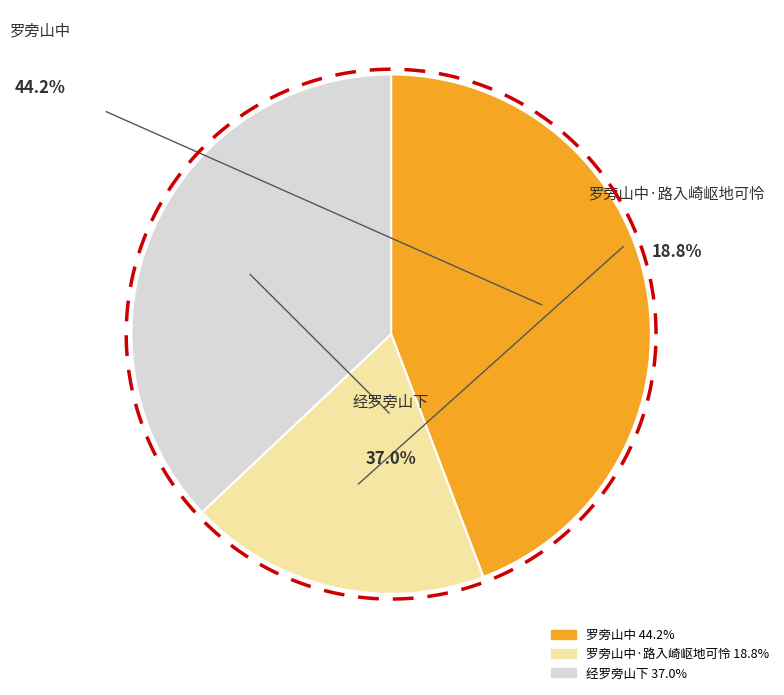

Combined, what portion of the pie is 罗旁山中 and 经罗旁山下?

81.2%